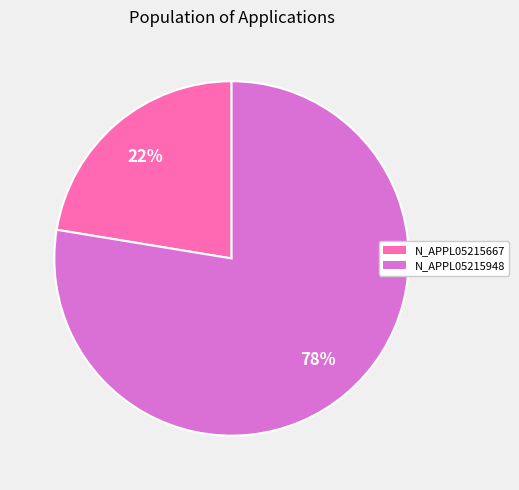

To the nearest percent, what is the average slice percentage?

50%